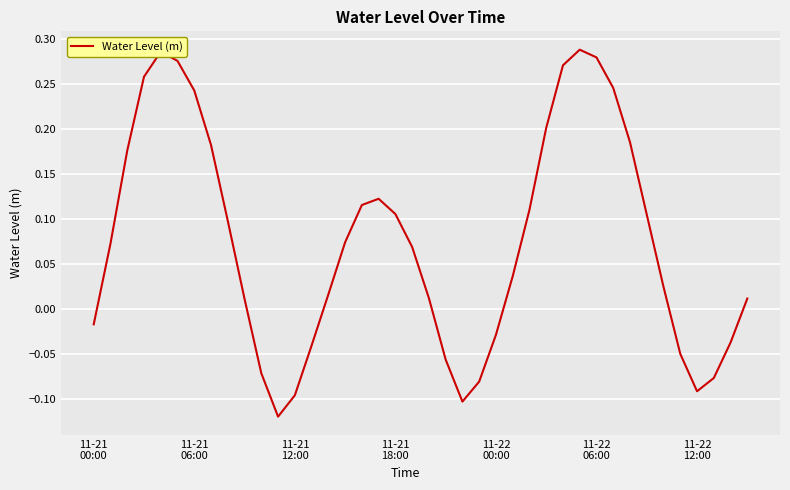

What is the difference between the maximum and minimum values?

0.4